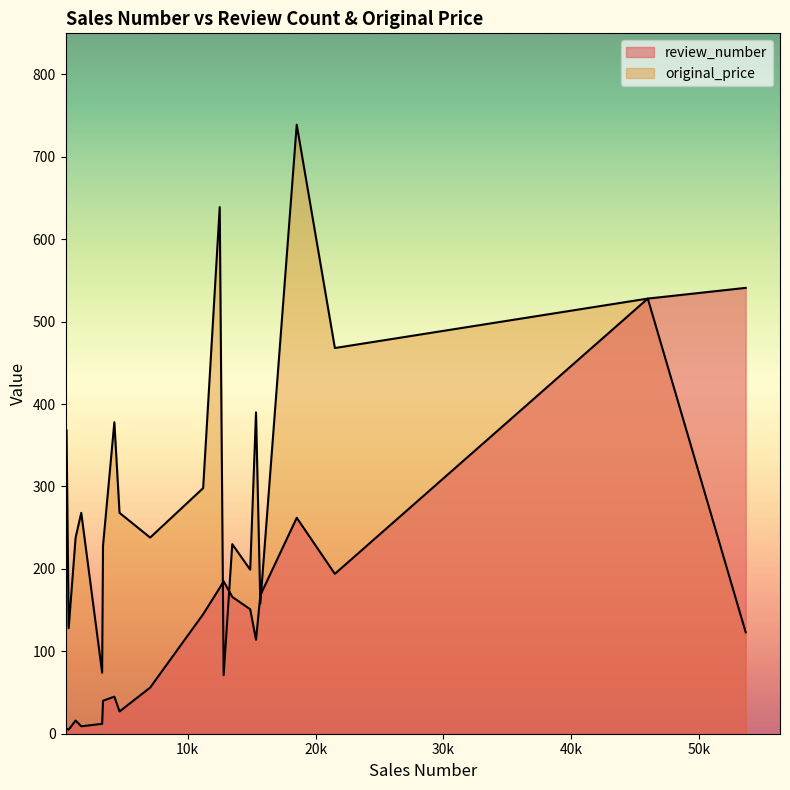

Reading left to right, extract all data points from this chart.

review_number: 45991=528	11211=145	3311=12	693=5	53650=541	15684=168	18532=262	21515=194	4672=27	12508=177	4266=45	14893=151	15346=114	13490=166	1678=9	526=6	3379=40	7066=56	1236=16	12814=185
original_price: 45991=528	11211=298	3311=74	693=128	53650=123	15684=158	18532=739	21515=468	4672=268	12508=639	4266=378	14893=199	15346=390	13490=230	1678=268	526=368	3379=228	7066=238	1236=238	12814=71